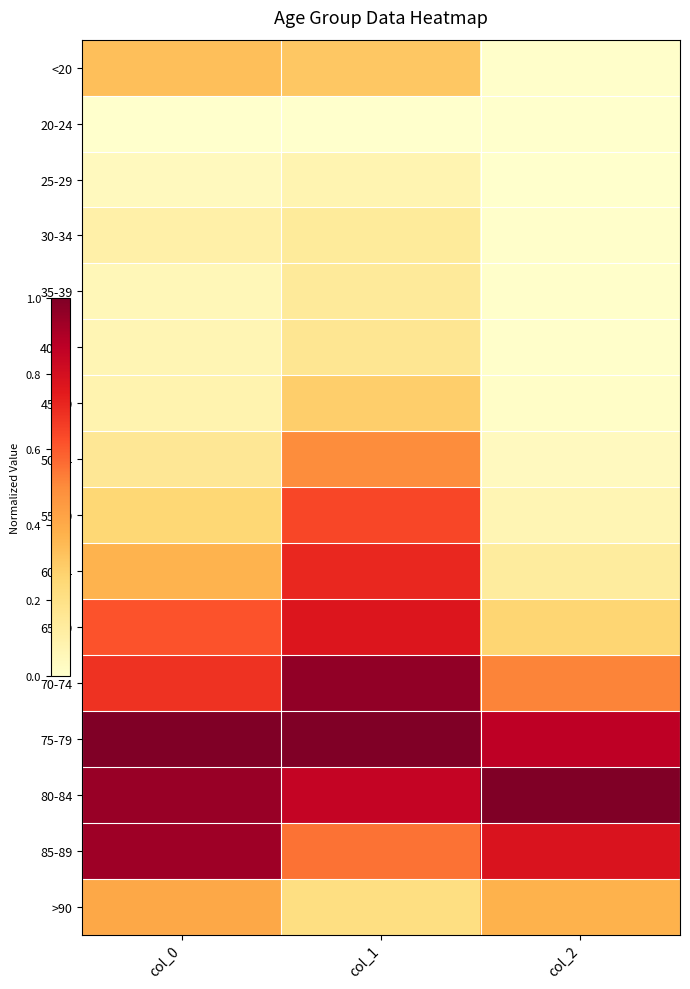

Count the number of categories in the chart.

3